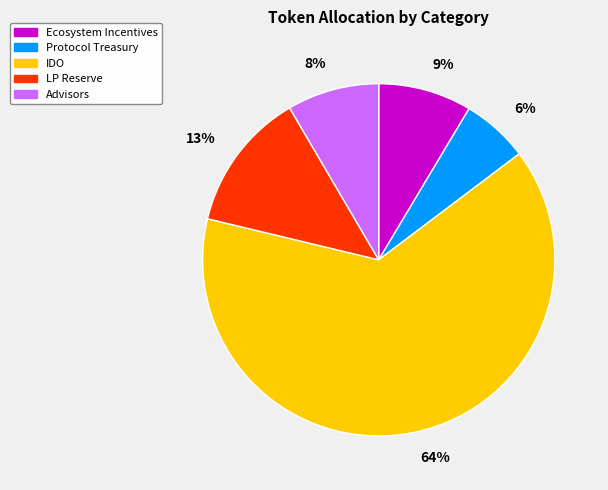

What is the largest slice in the pie chart?

IDO